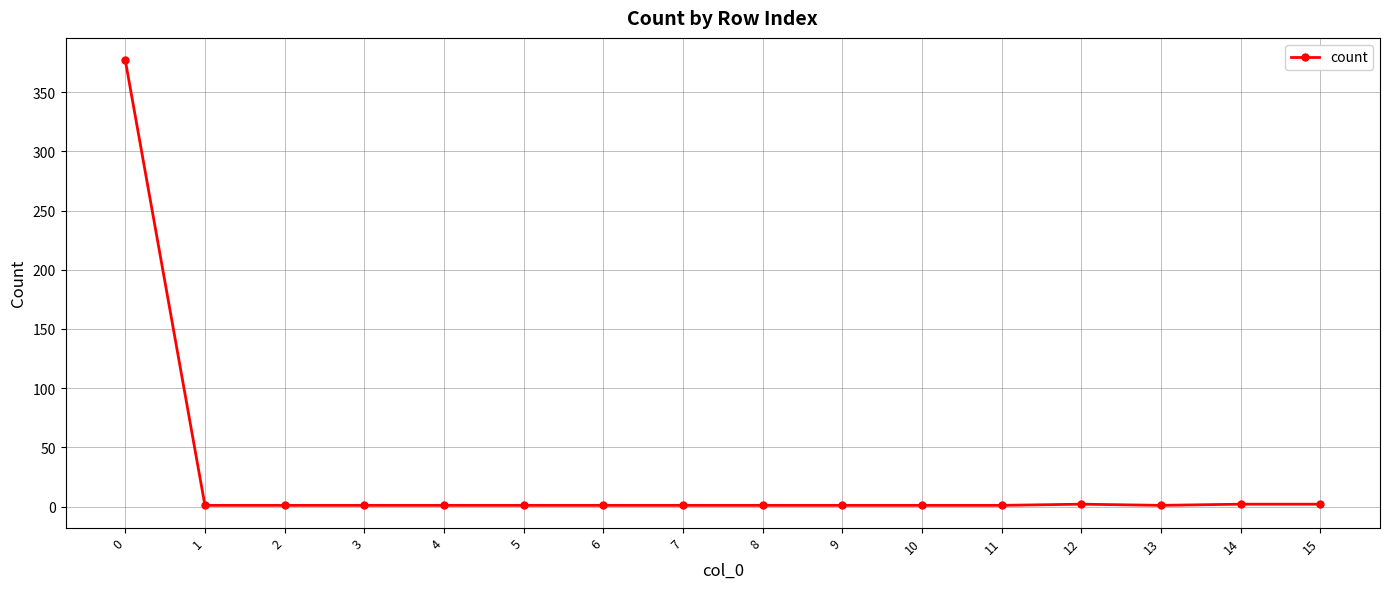

The value at 0 is 377. True or false?

True